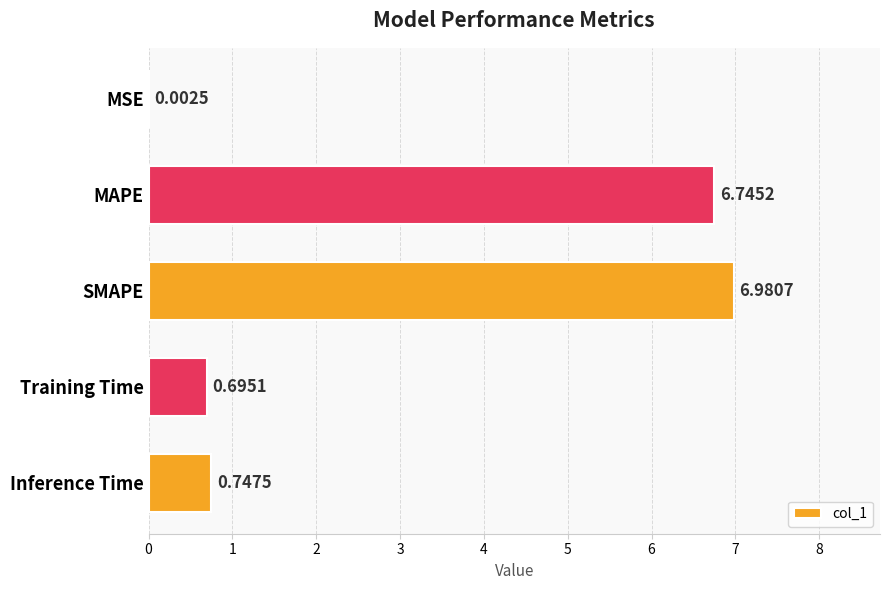

What is the change in value from SMAPE to Training Time?

-6.3